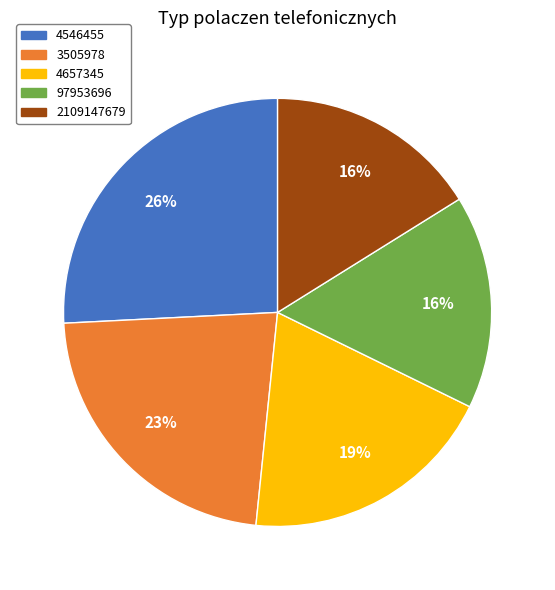

Which slice is the largest?

4546455